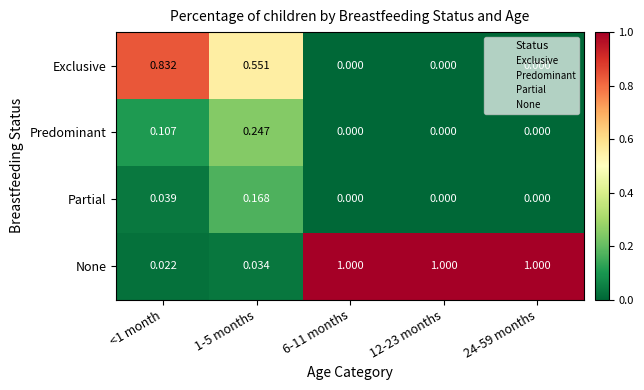

What is the maximum value shown in the chart?

1.0